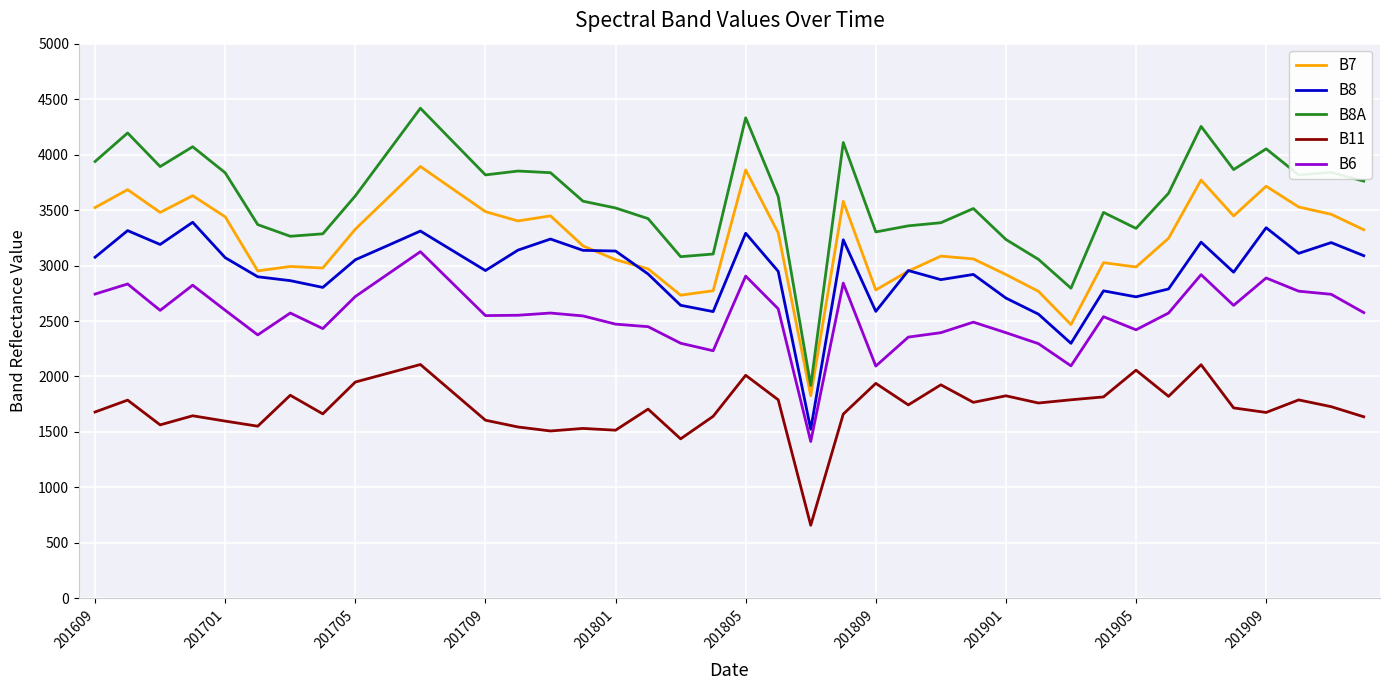

How many interior local peaks does the B8A series have?

11